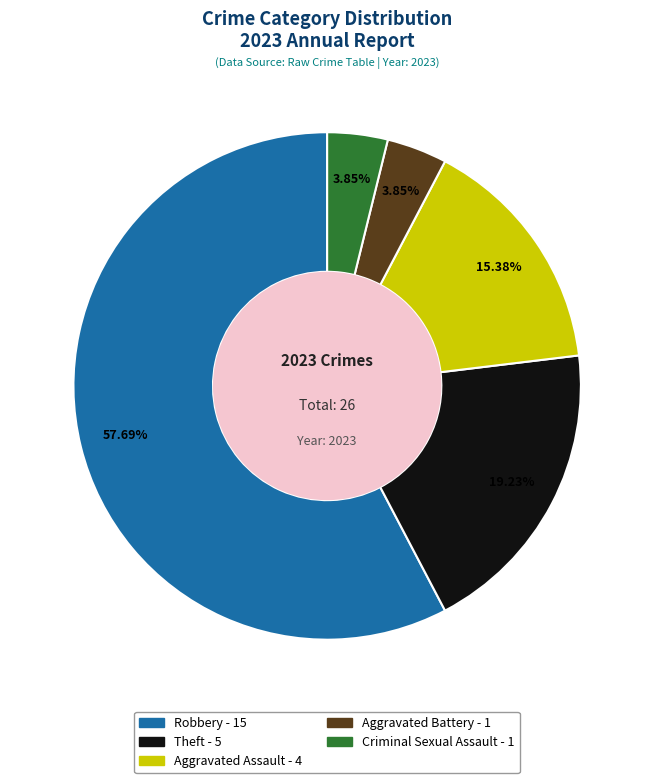

To the nearest percent, what is the combined percentage of Robbery and Criminal Sexual Assault?

62%